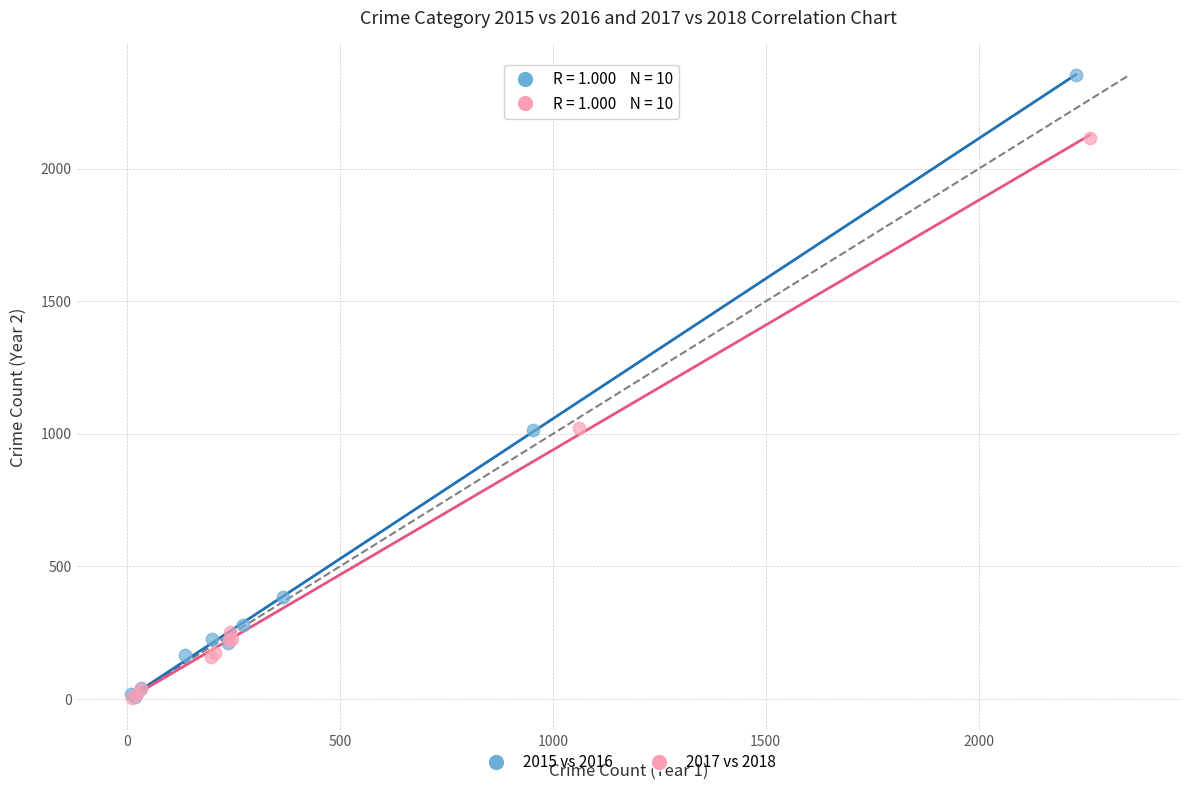

Which series reaches the maximum Y coordinate?

2015 vs 2016